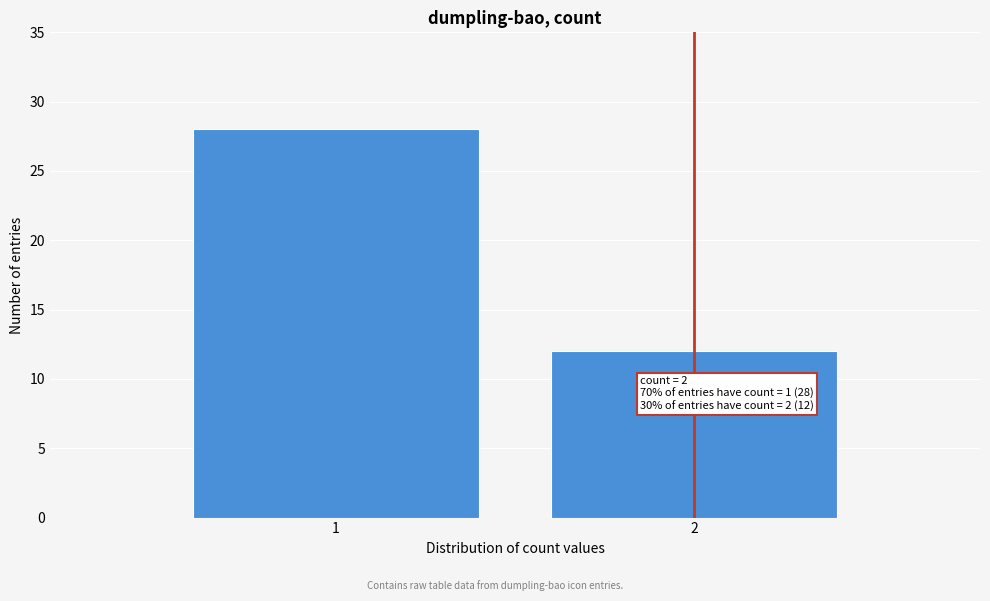

Reading left to right, list all the values displayed in this chart.

1=28	2=12